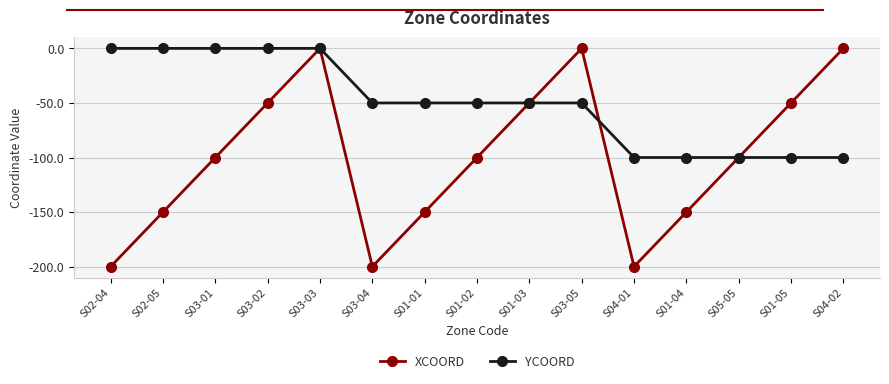

Does the chart have visible grid lines?

Yes